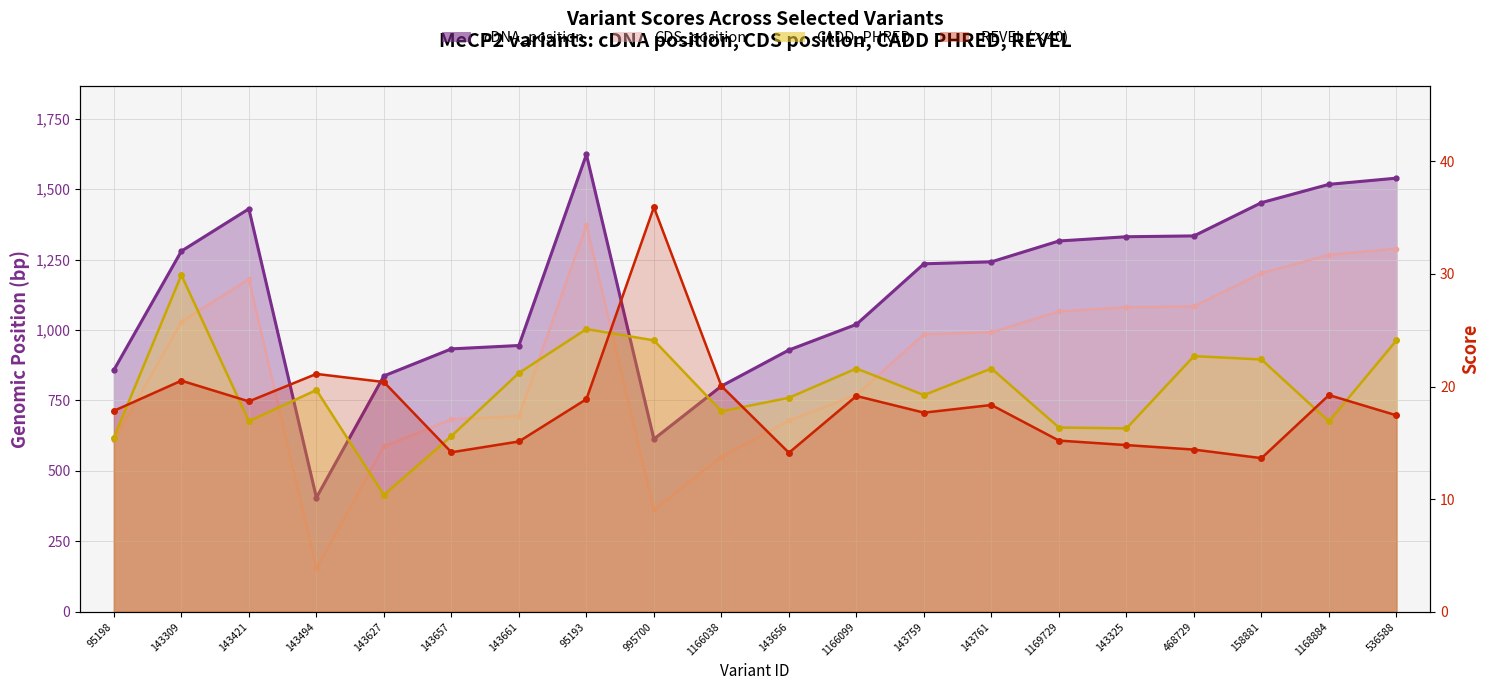

Where does the CADD_PHRED series first go above 19?

143309